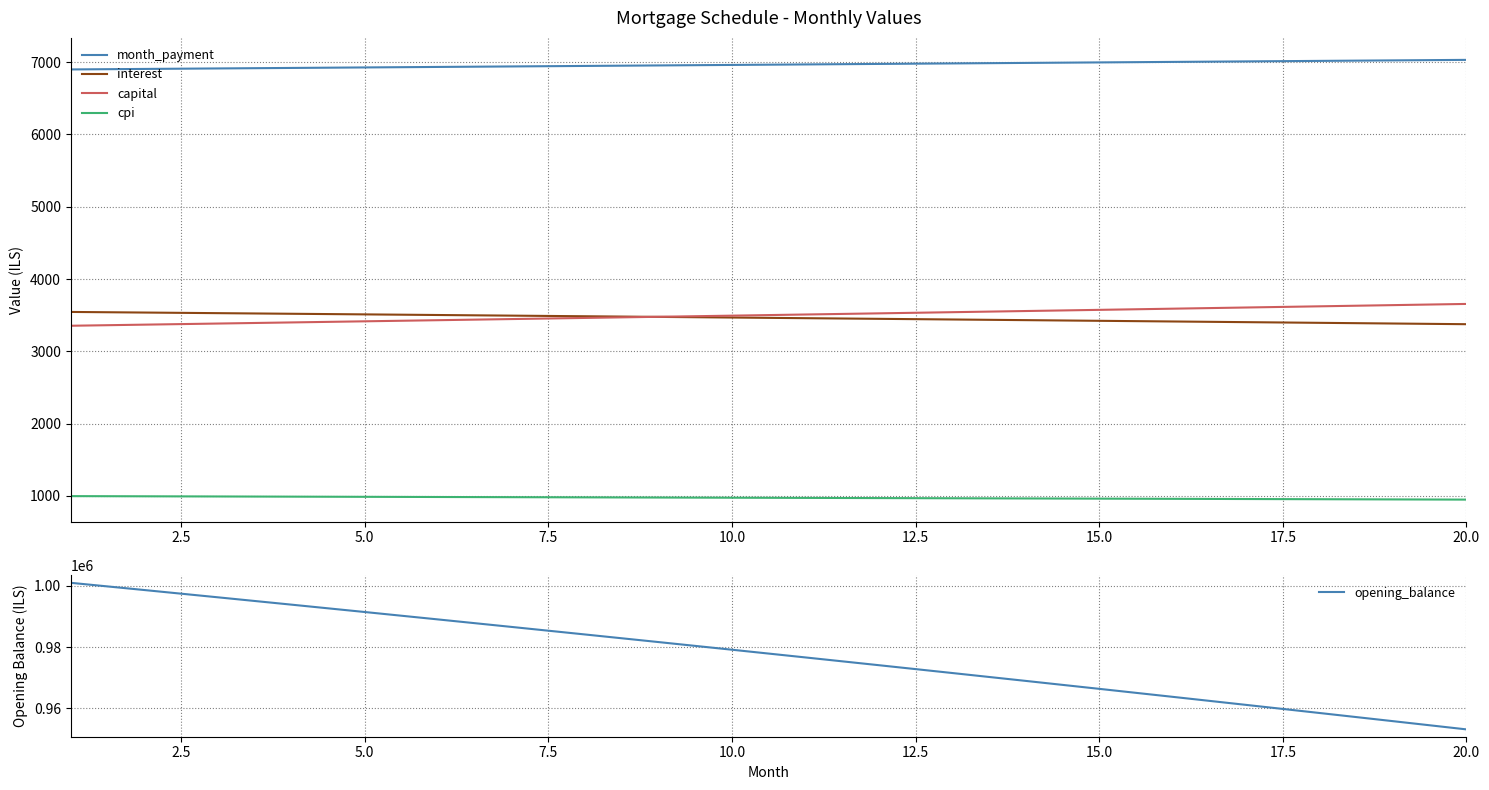

True or false: month_payment and capital cross at least once.

False